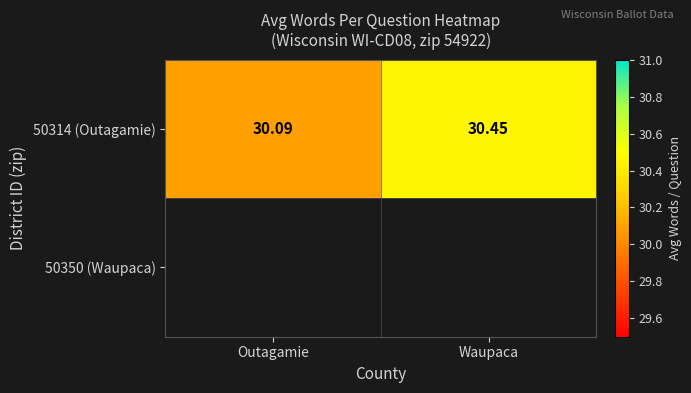

At which label is the value closest to 30?

Outagamie